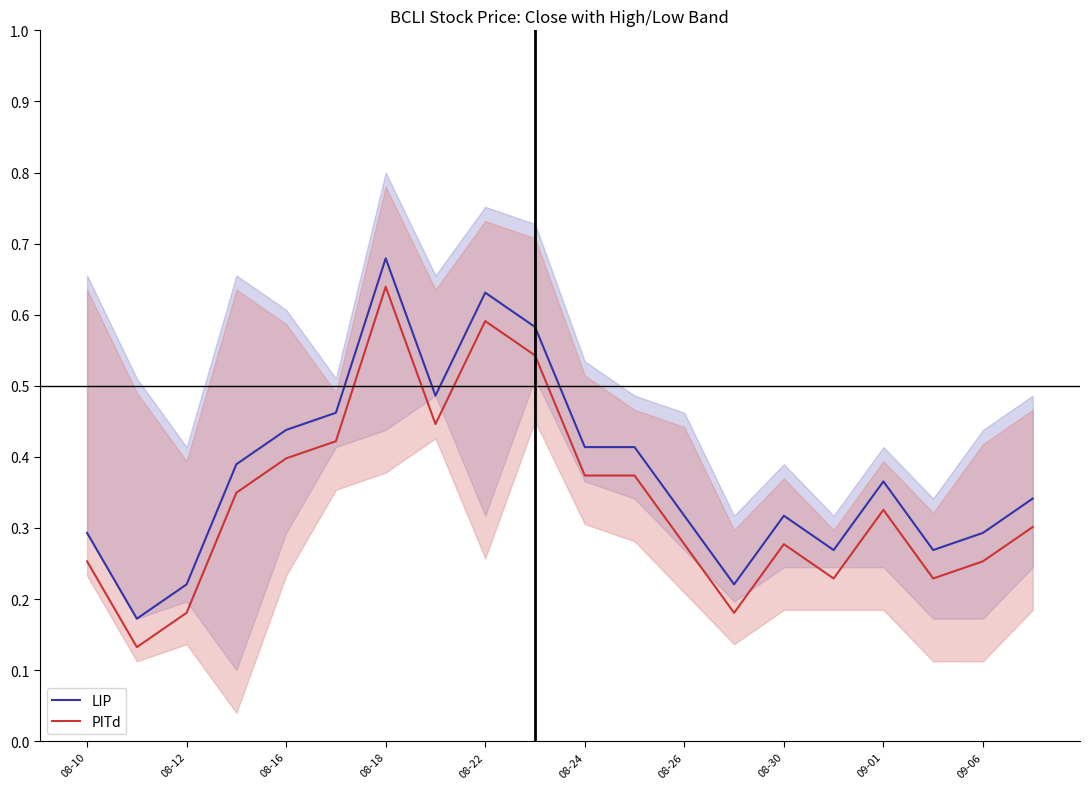

True or false: LIP and PITd cross at least once.

False